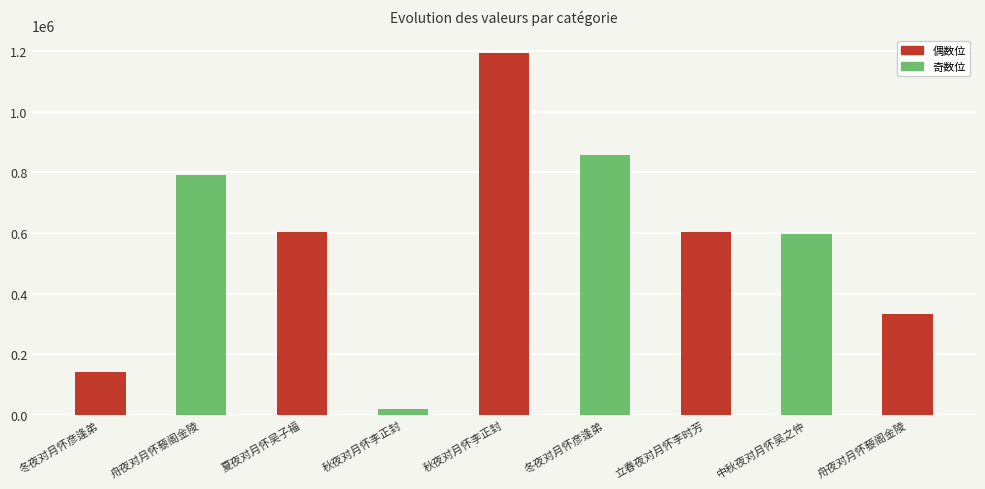

True or false: the data shows 595862 at 中秋夜对月怀吴之仲.

True